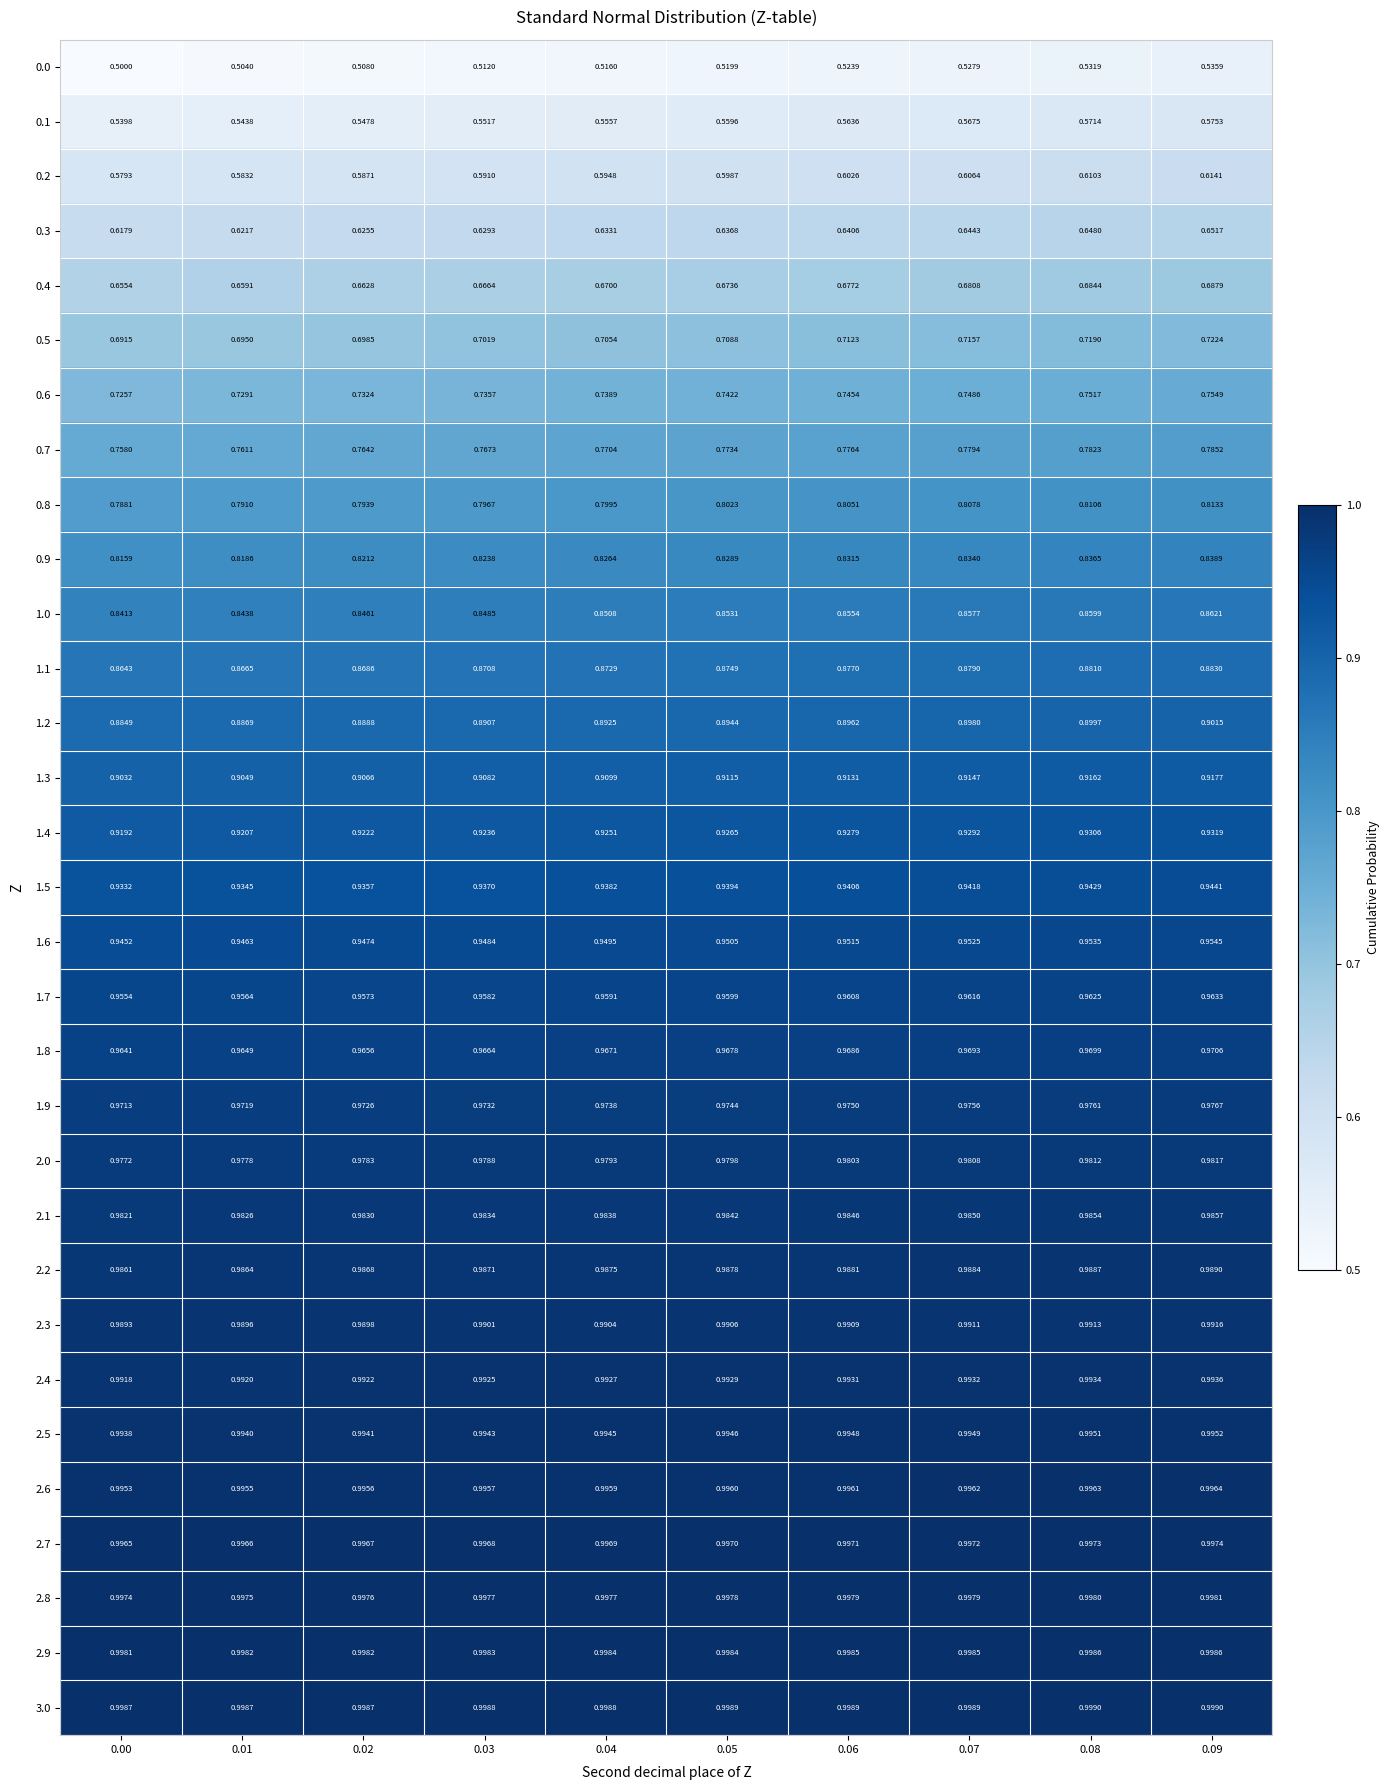

What is the difference between the highest and lowest values at 0.01?

0.5